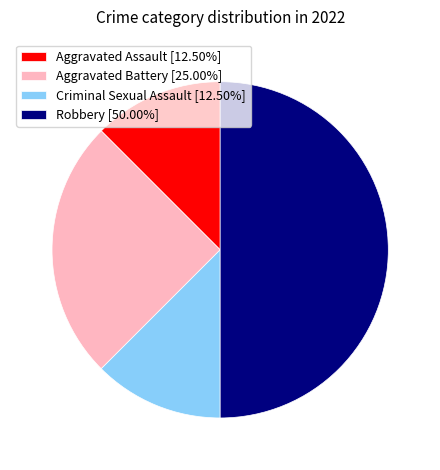

Is Criminal Sexual Assault [12.50%] the majority of the pie?

No